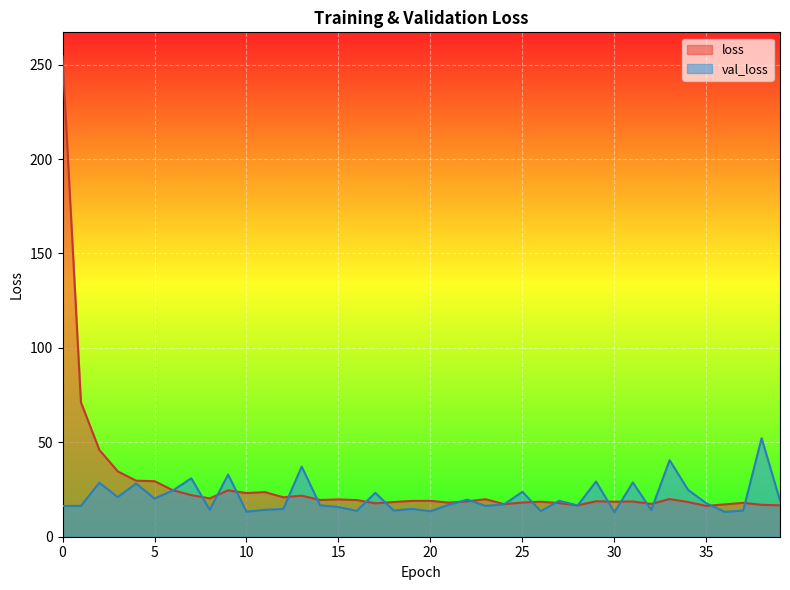

How many series are shown in this chart?

2